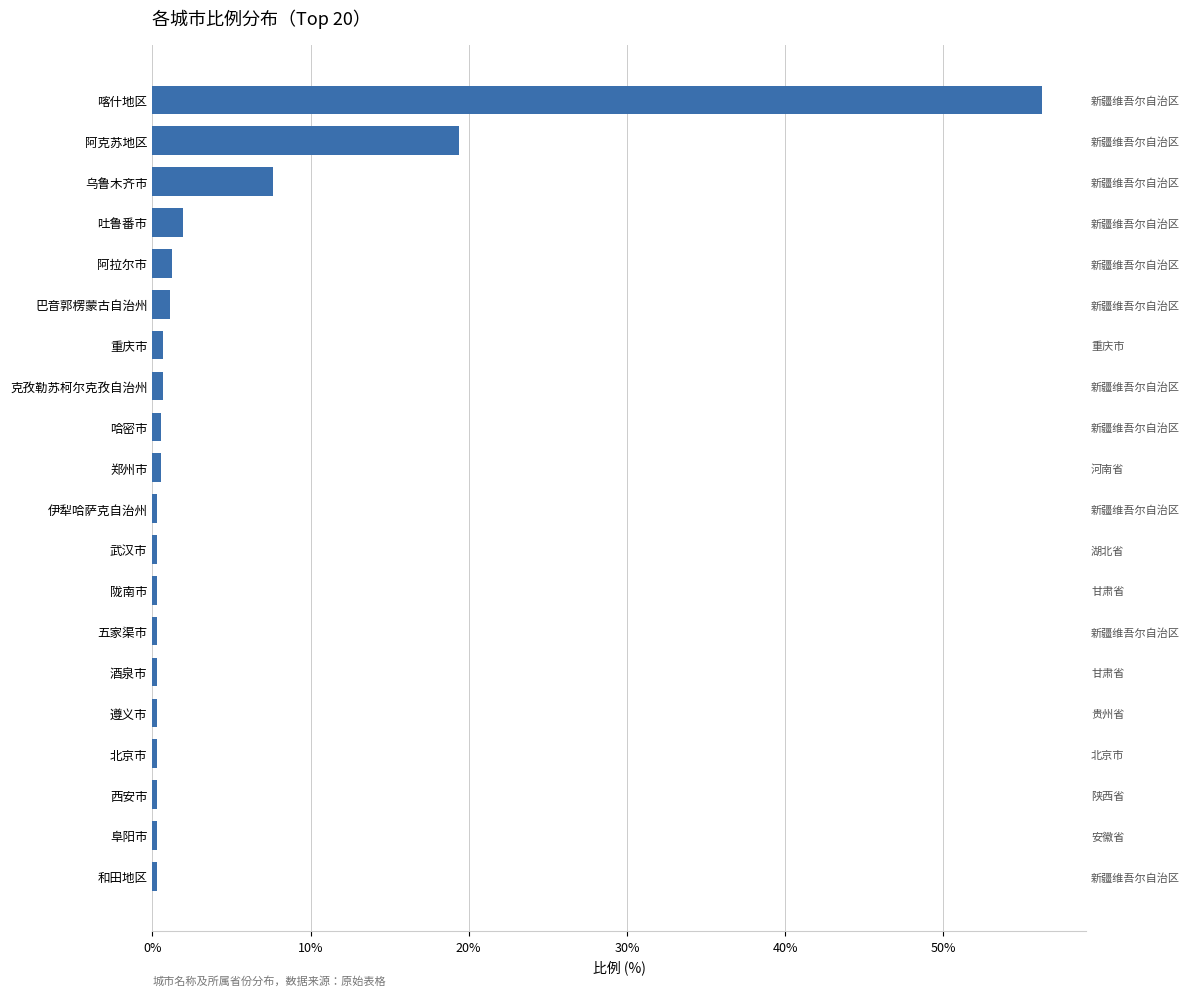

Reading right to left, what are all the values shown in this chart?

0.3	0.3	0.3	0.3	0.3	0.3	0.3	0.3	0.3	0.3	0.6	0.6	0.7	0.7	1.1	1.2	1.9	7.6	19.4	56.2